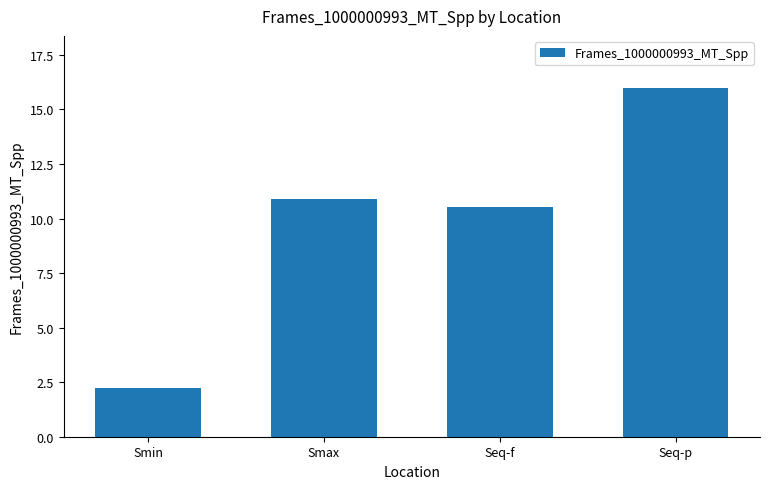

What is the ratio of the value at Smin to the value at Seq-f?

0.2